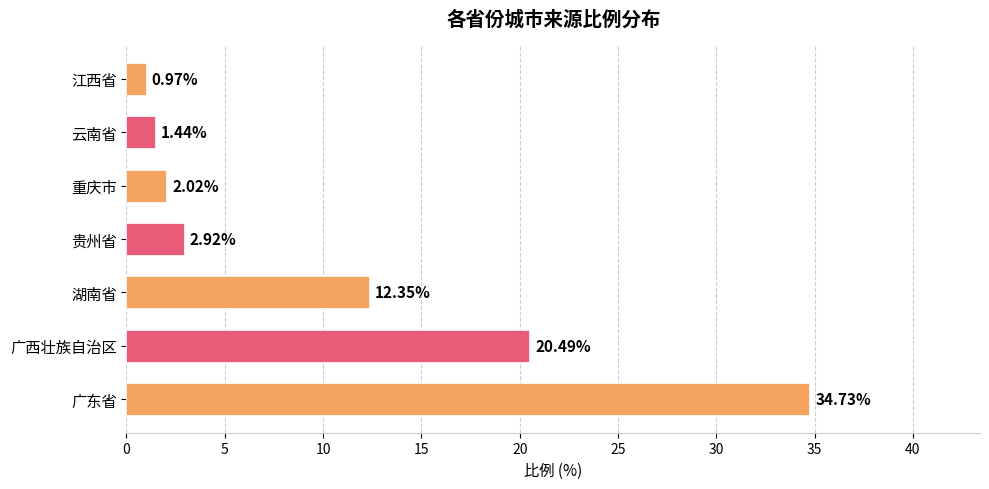

What is the sum of the values at 重庆市 and 广东省?

36.8